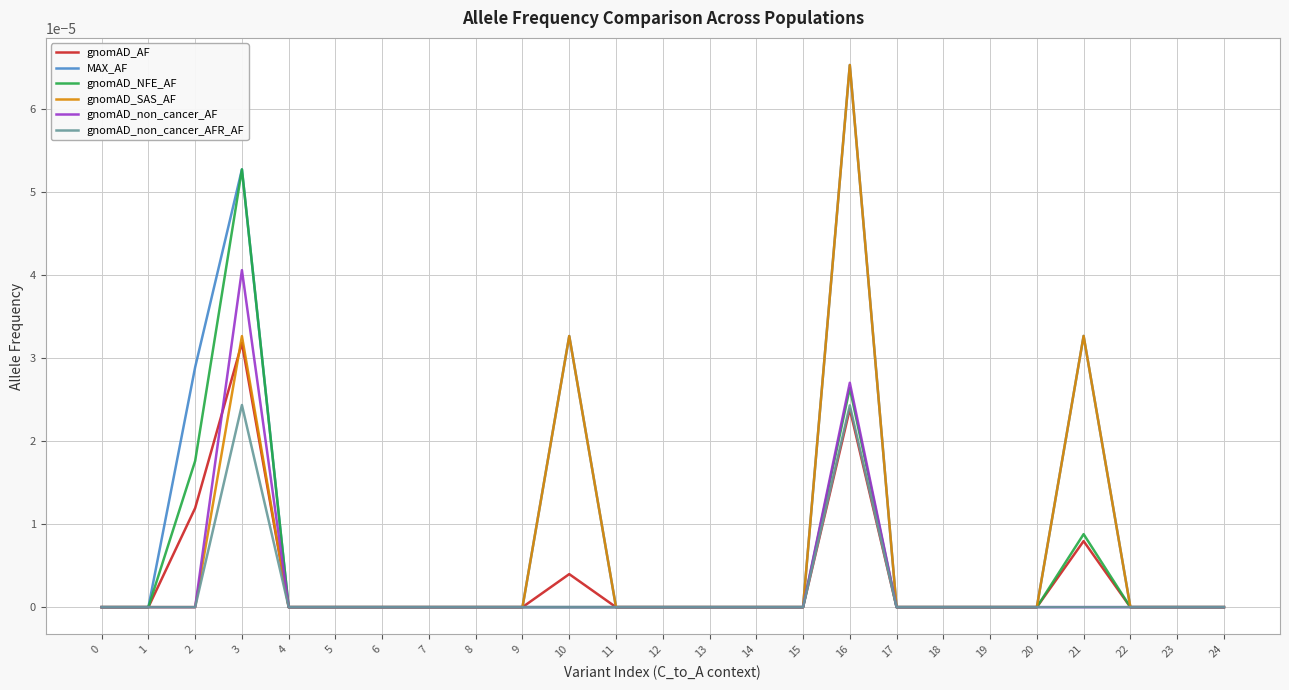

Is the value of gnomAD_NFE_AF at 2 greater than the value of gnomAD_non_cancer_AF at 18?

Yes